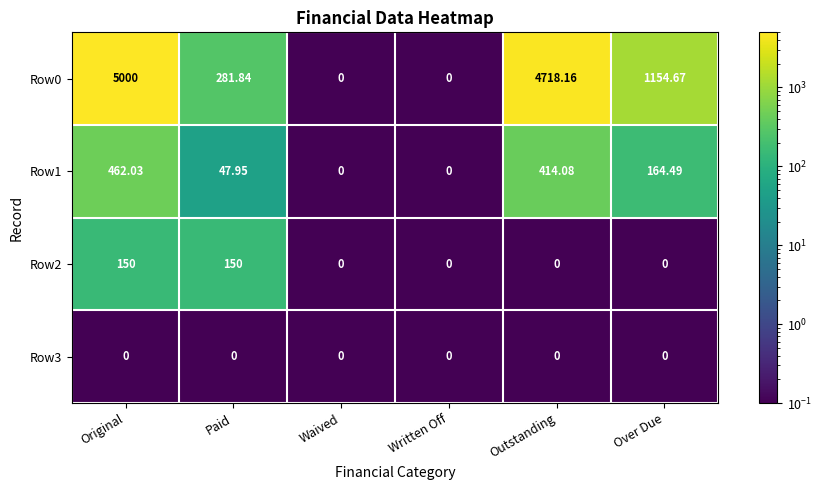

At which category is the sum across all series the highest?

Original